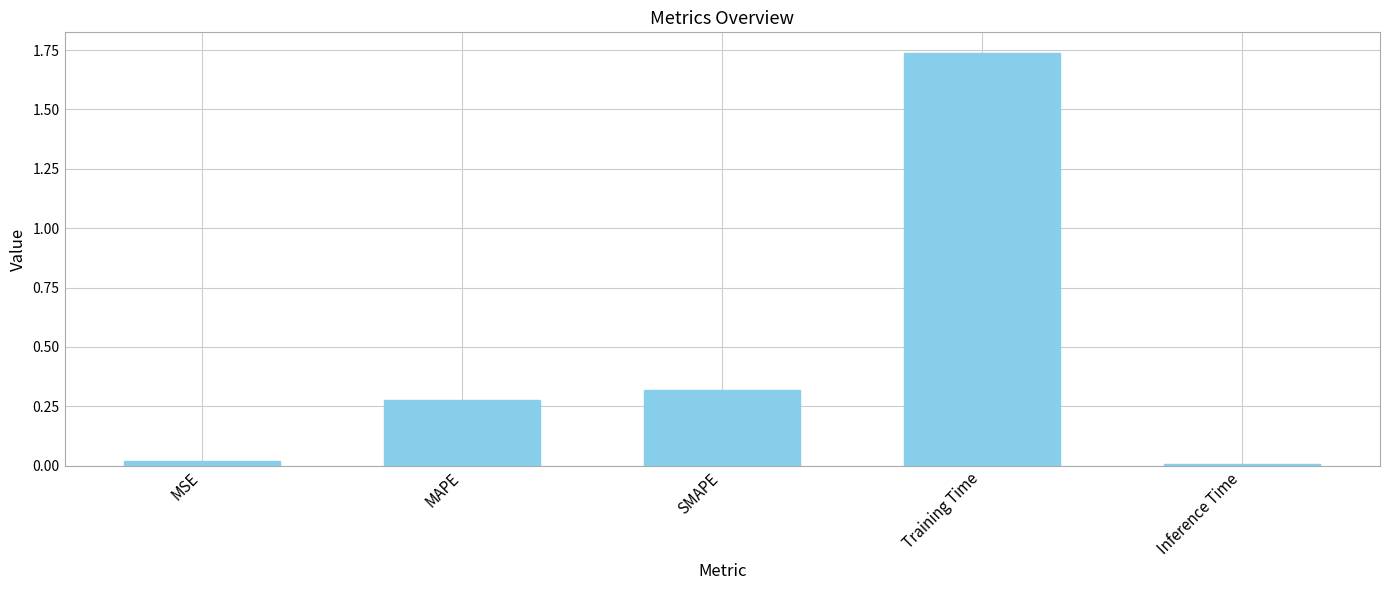

What is the sum of all values?

2.4